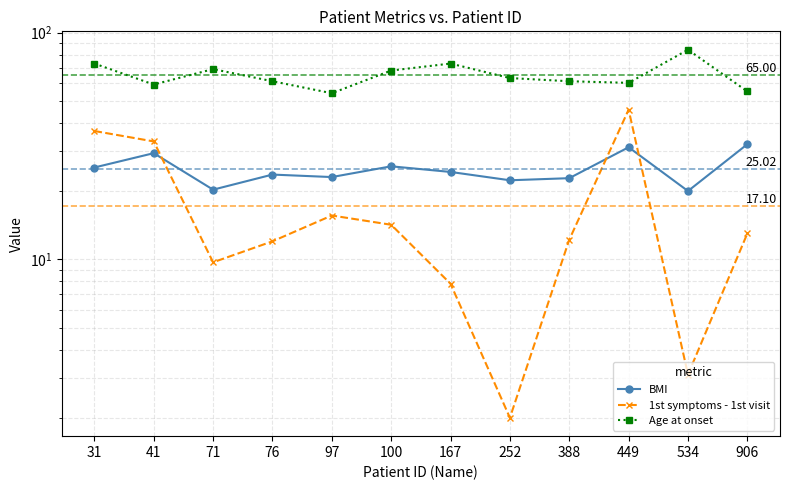

Which label corresponds to the largest value in the chart?

534